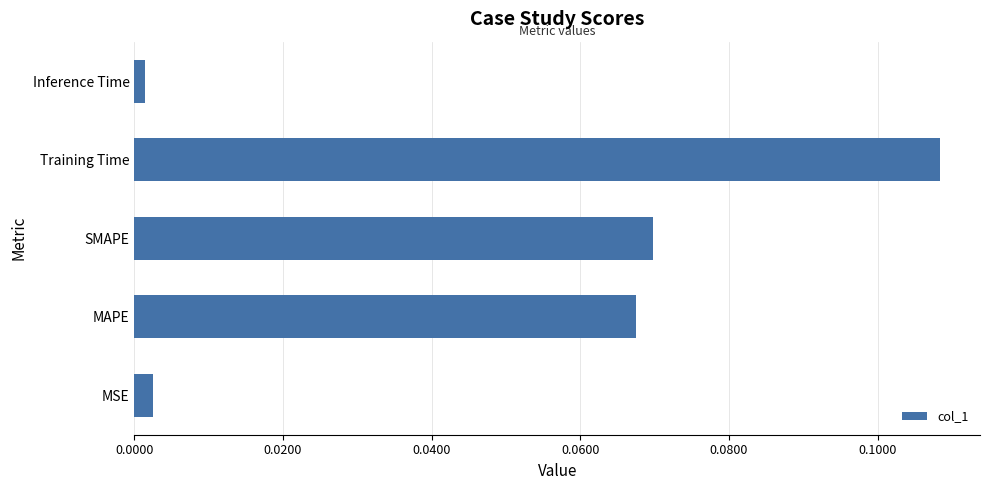

Which has a higher value, Inference Time or Training Time?

Training Time